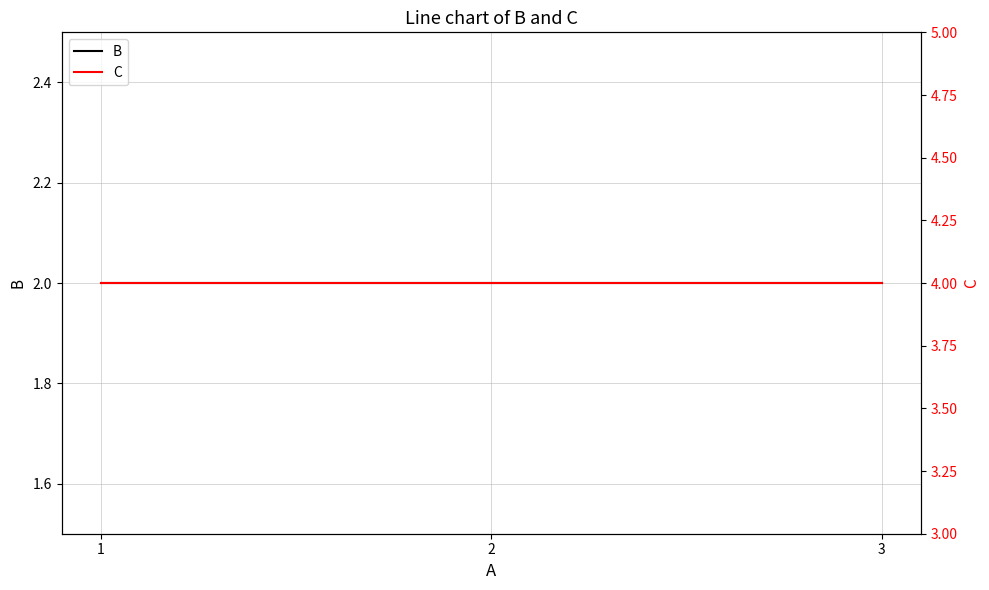

What are all the series names shown in the legend?

B, C